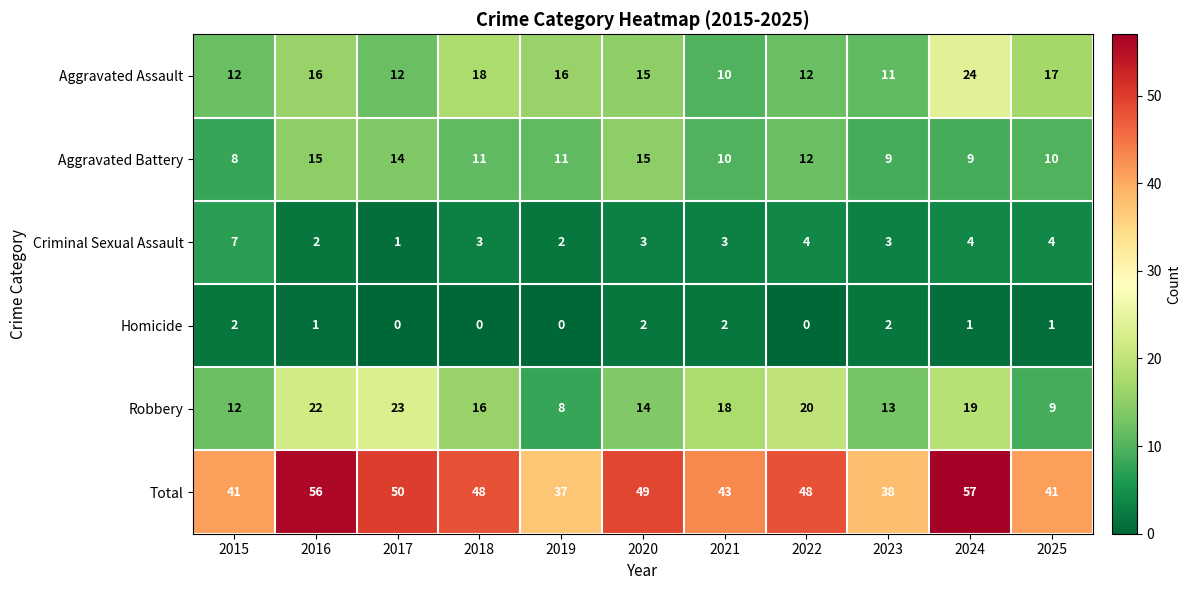

How many series are shown in this chart?

6